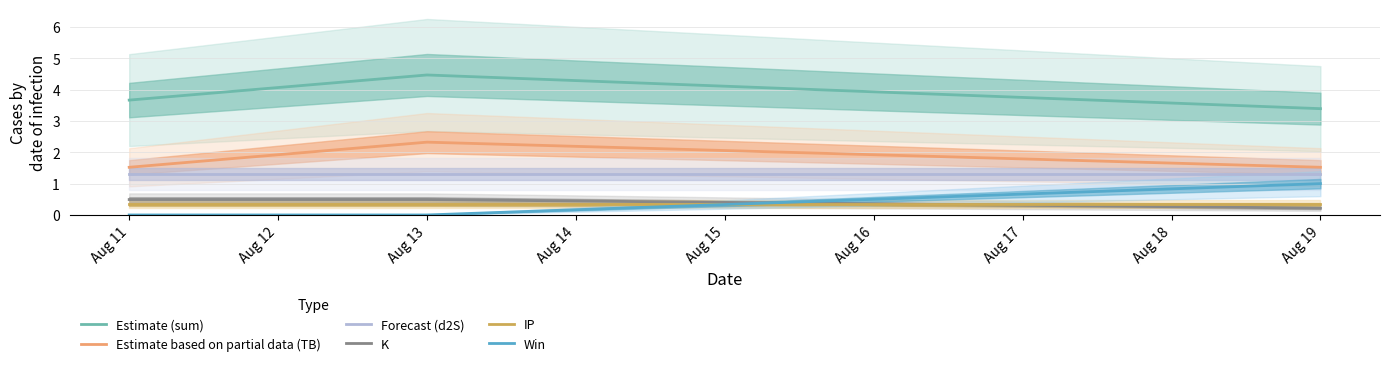

What is the sum of all Win values?

1.0